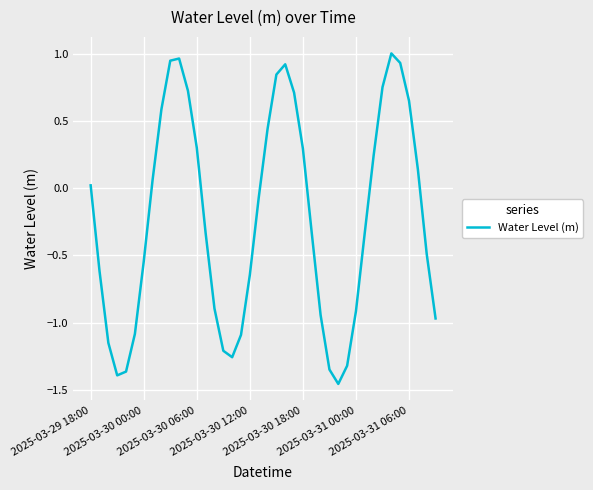

What is the difference between the maximum and minimum values?

2.5